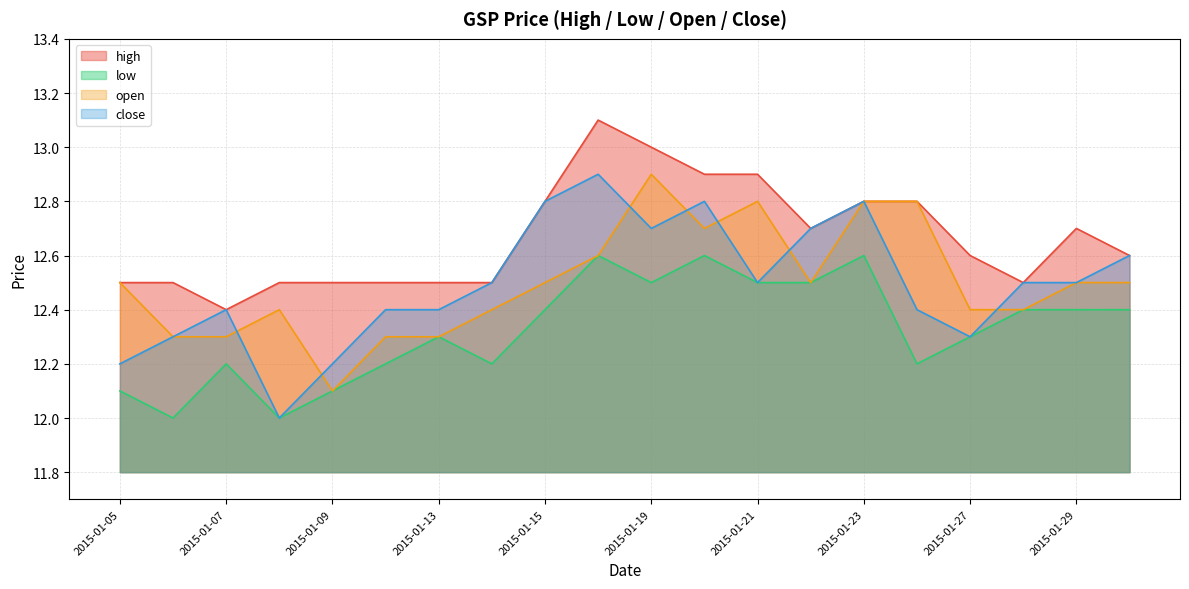

At which category does close reach its first local peak?

2015-01-07